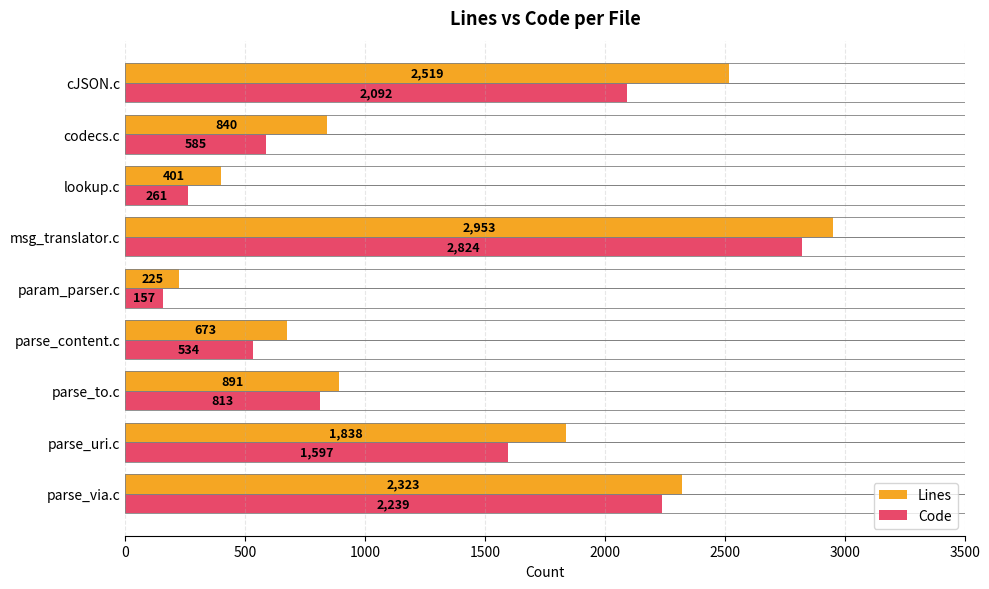

What is the difference between the maximum and minimum values in the Code series?

2667